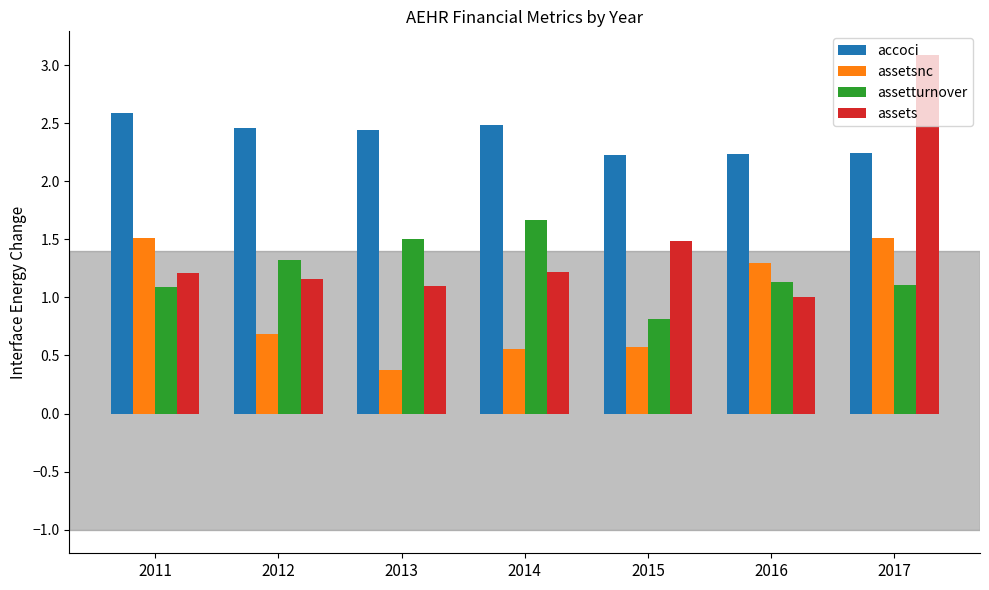

What is the minimum value for assetturnover?

0.8